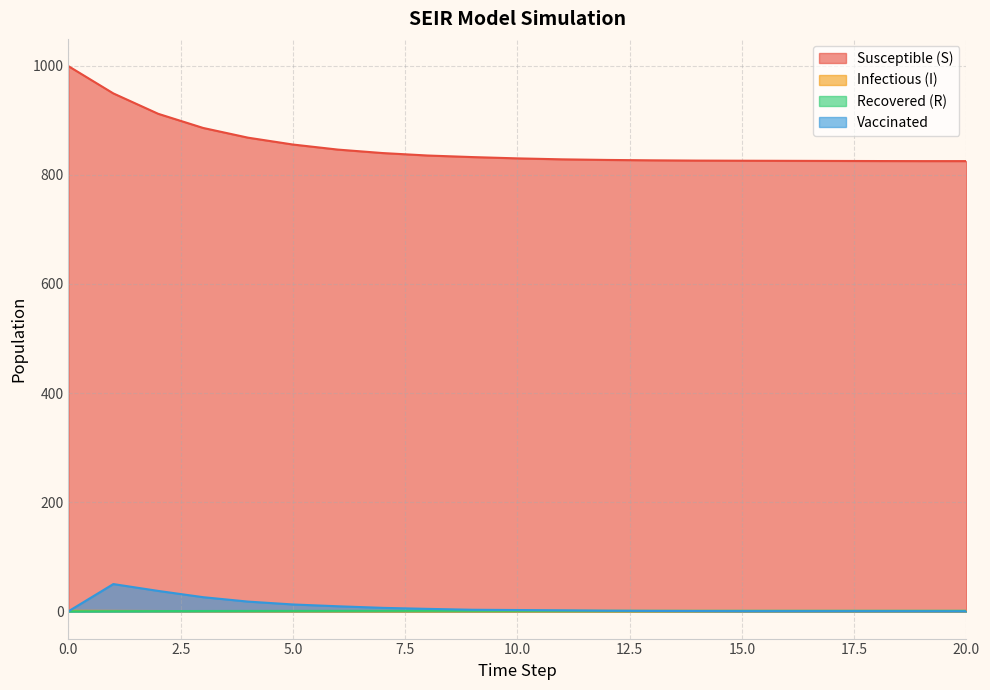

True or false: vac_num and S intersect in this chart.

False